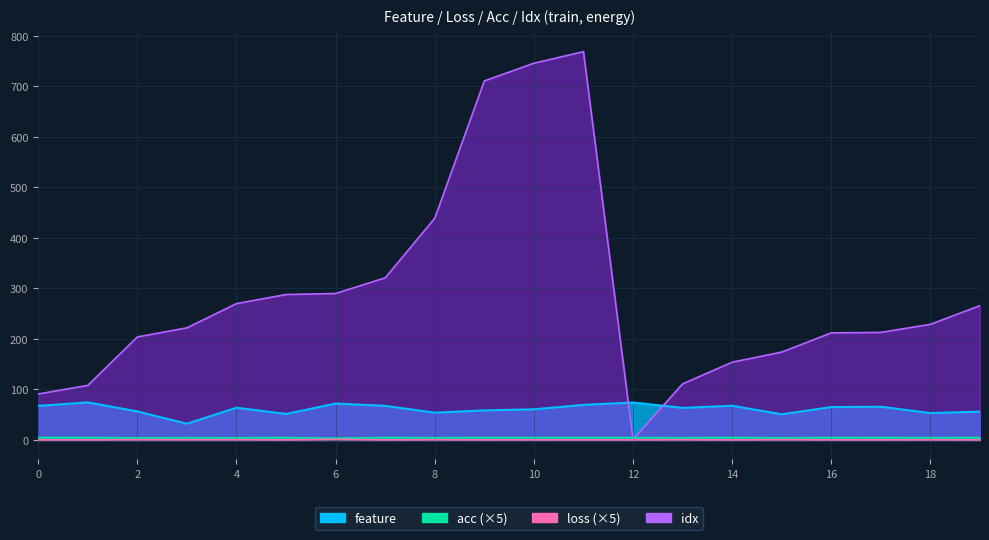

True or false: feature and loss cross at least once.

False